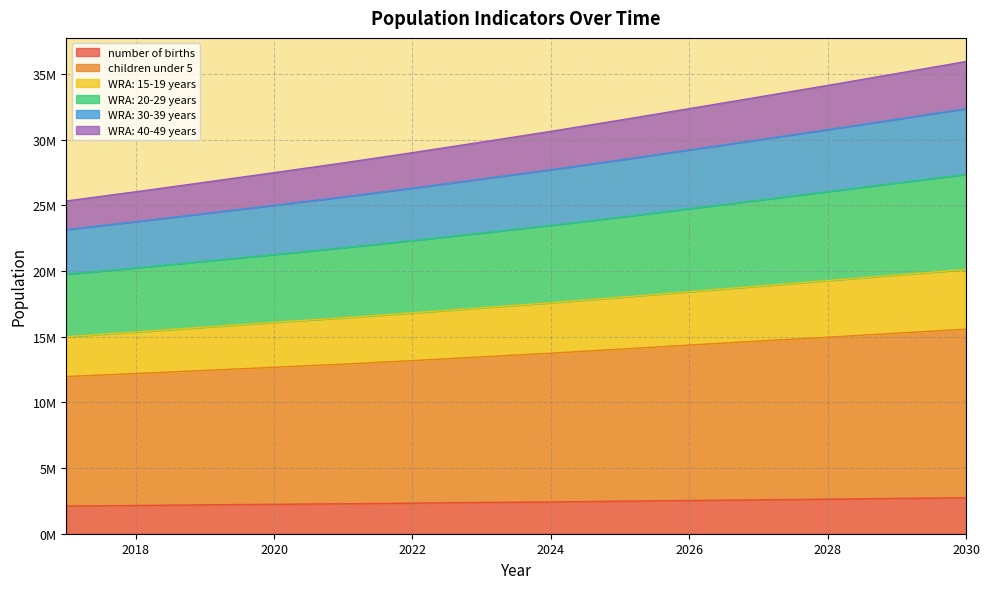

True or false: children under 5 and WRA: 30-39 years cross at least once.

False